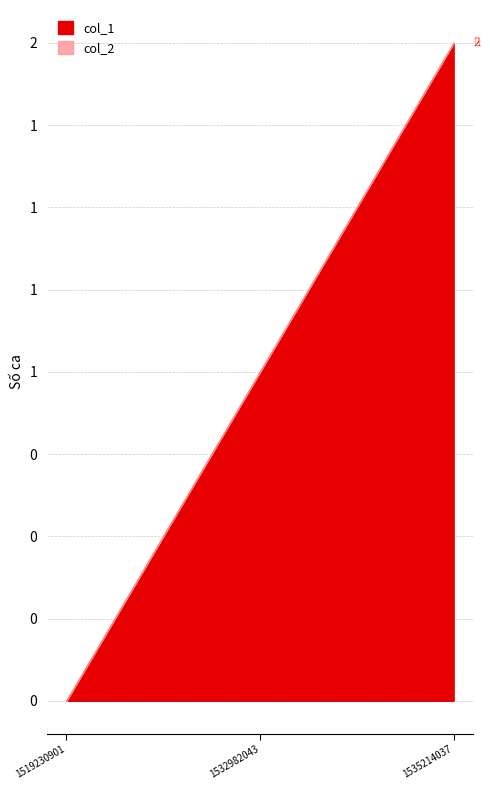

Reading left to right, extract all data points from this chart.

col_1: 0	1	2
col_2: 0	0	0